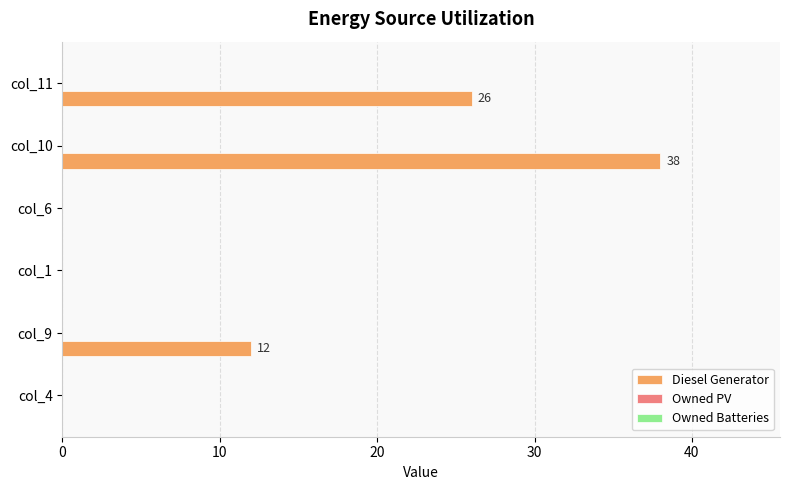

The chart shows a value of 0 at col_1. True or false?

True